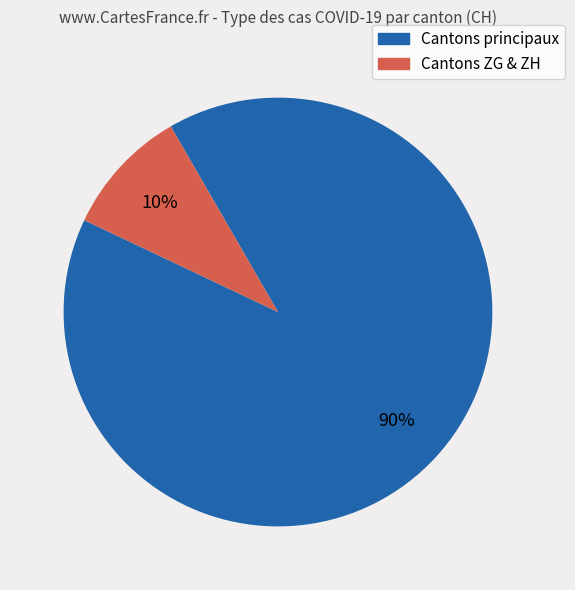

Is there any slice that represents more than half of the pie?

Yes